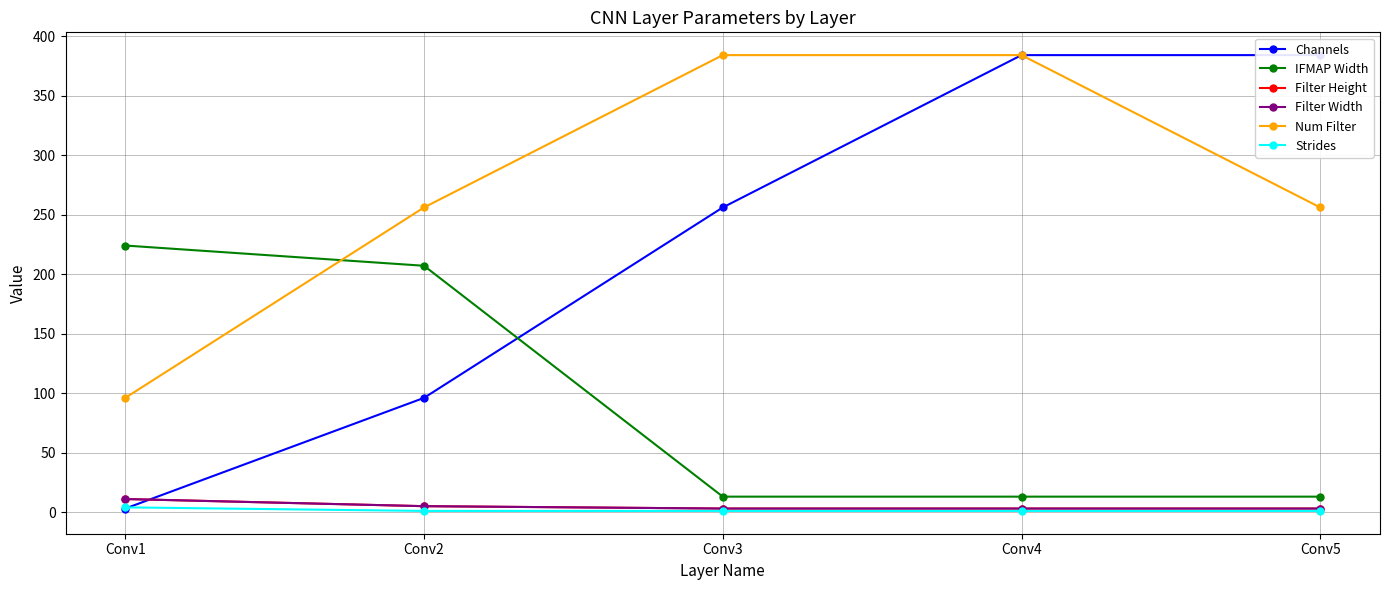

What is the sum of the Filter Width values at Conv4 and Conv5?

6